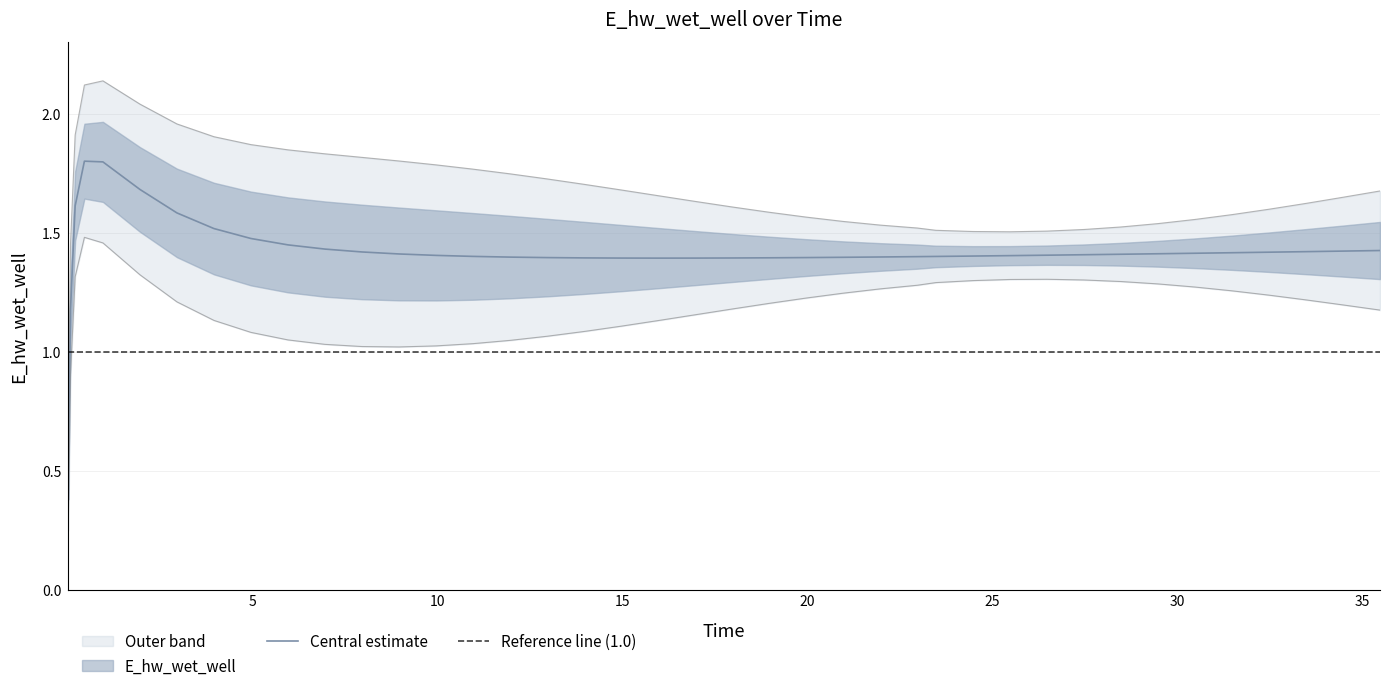

What is the difference between the maximum and minimum values?

1.3